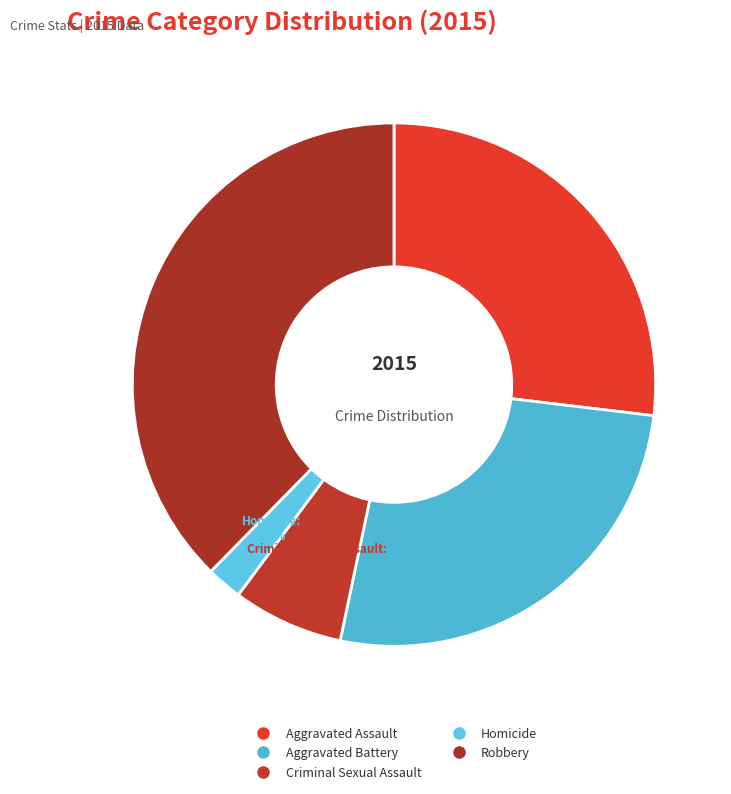

Which slice is the smallest?

Homicide